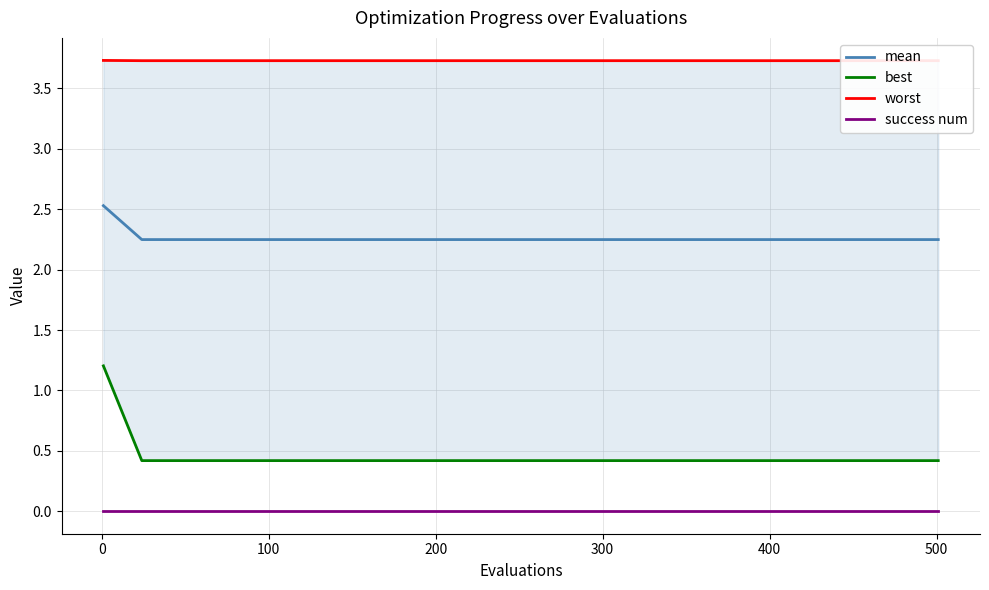

What is the highest value of the worst series?

3.7